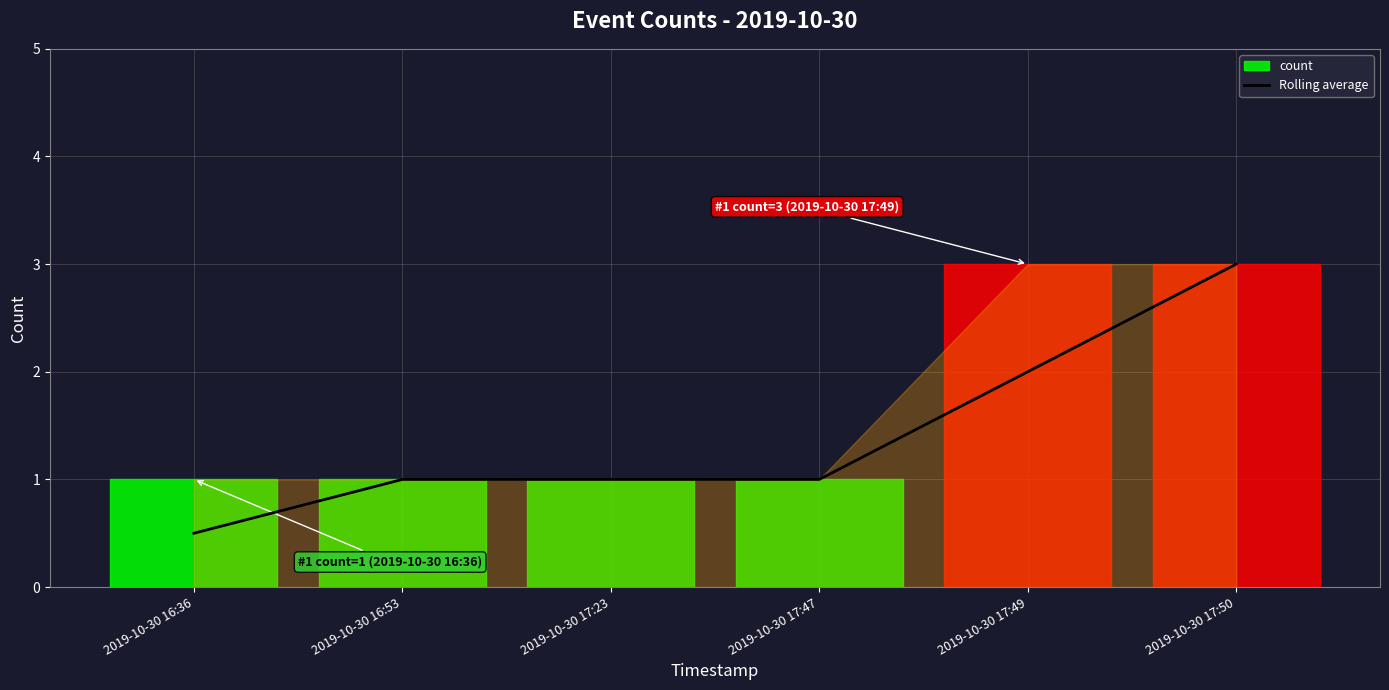

List the labels in order of value, largest first.

2019-10-30 17:50, 2019-10-30 17:49, 2019-10-30 16:53, 2019-10-30 17:23, 2019-10-30 17:47, 2019-10-30 16:36